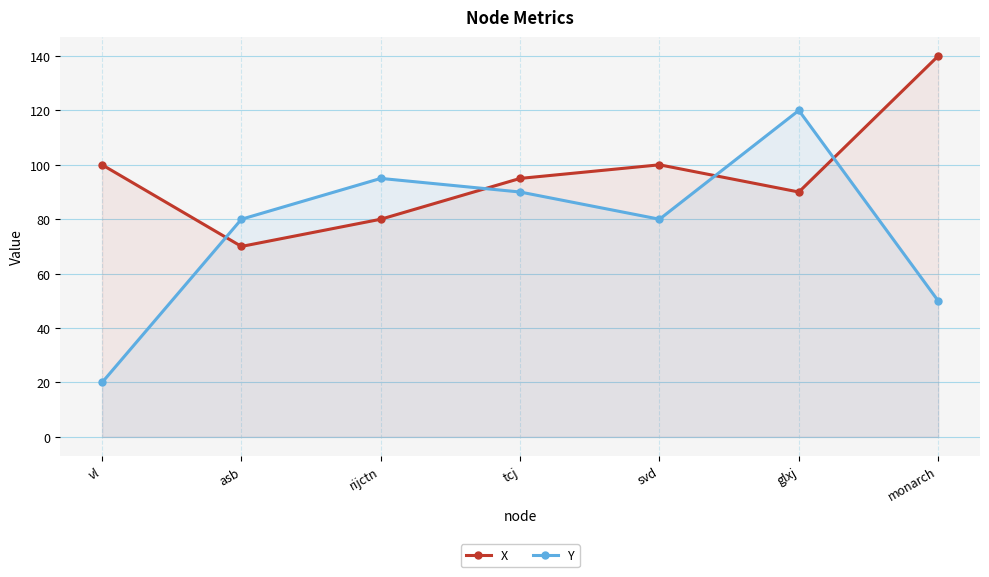

What is the sum of the Y values at asb and svd?

160